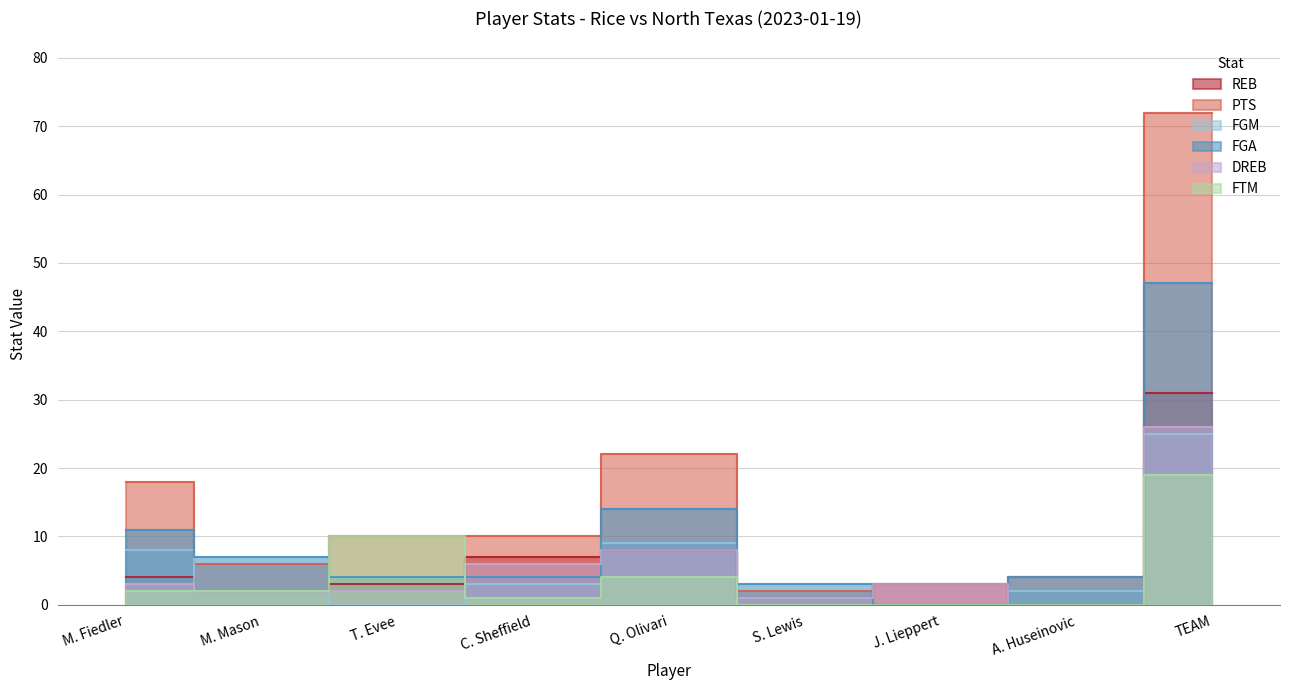

Where is the first local minimum for FGA?

J. Lieppert